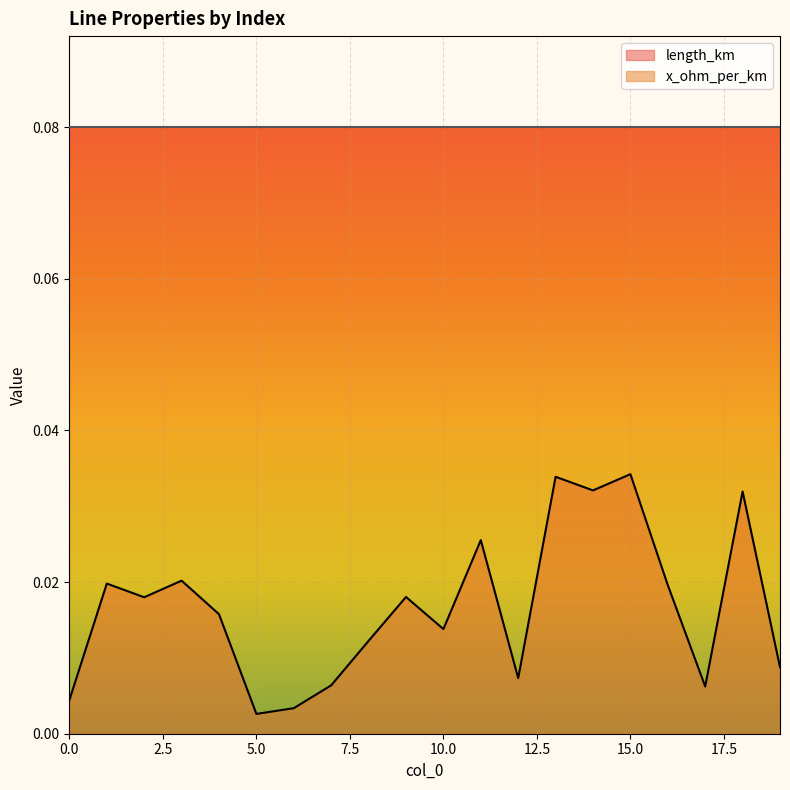

At which category does the data reach its first local peak?

1